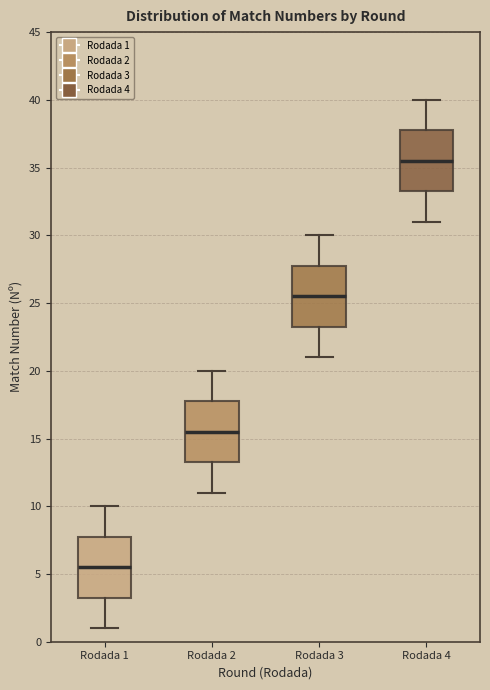

Reading left to right, transcribe this box plot: for each box, give where its median line is, the range the box spans, and where its two whiskers end, as read against the y-axis. The values are not printed on the chart, so give them approximately, as read against the axis.

Rodada 1: median 5.5, box 3.5 to 8.0, whiskers 1.0 to 10.0
Rodada 2: median 15.5, box 13.5 to 18.0, whiskers 11.0 to 20.0
Rodada 3: median 25.5, box 23.5 to 28.0, whiskers 21.0 to 30.0
Rodada 4: median 35.5, box 33.5 to 38.0, whiskers 31.0 to 40.0